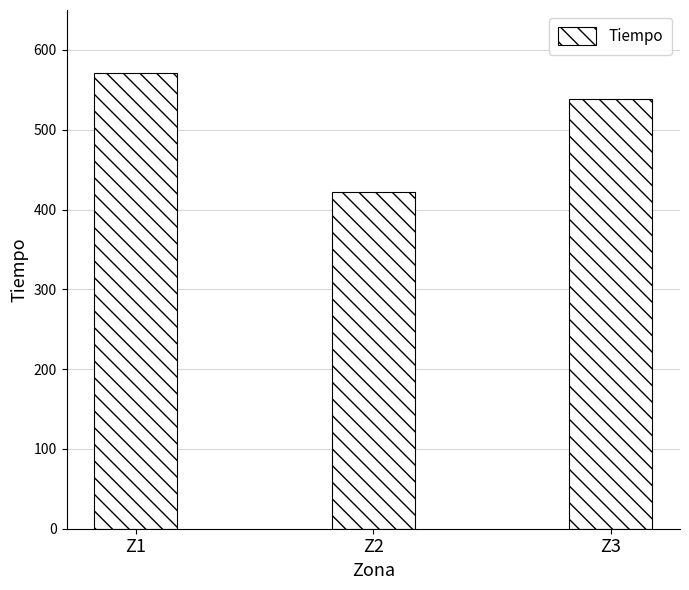

Between Z2 and Z1, which is larger?

Z1